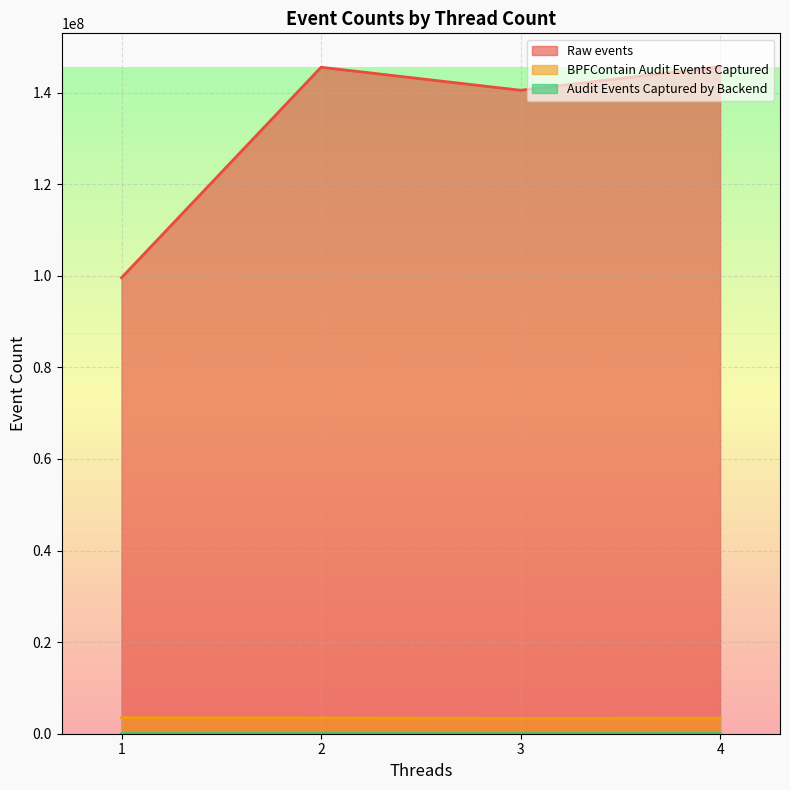

At which category is the sum across all series the highest?

4